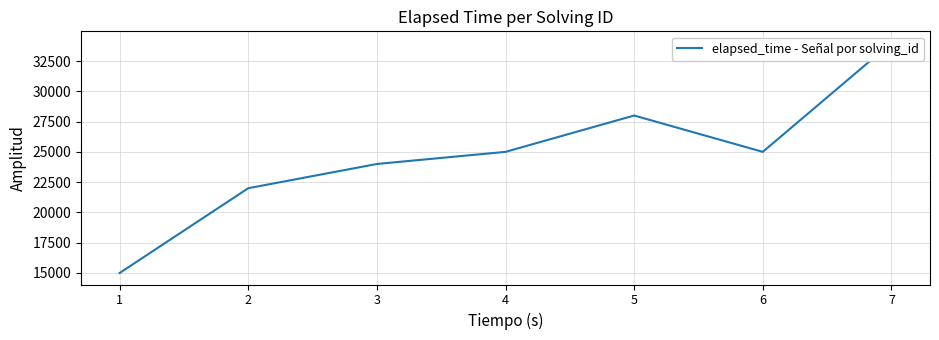

Reading left to right, what are all the values shown in this chart?

15000	22000	24000	25000	28000	25000	34000